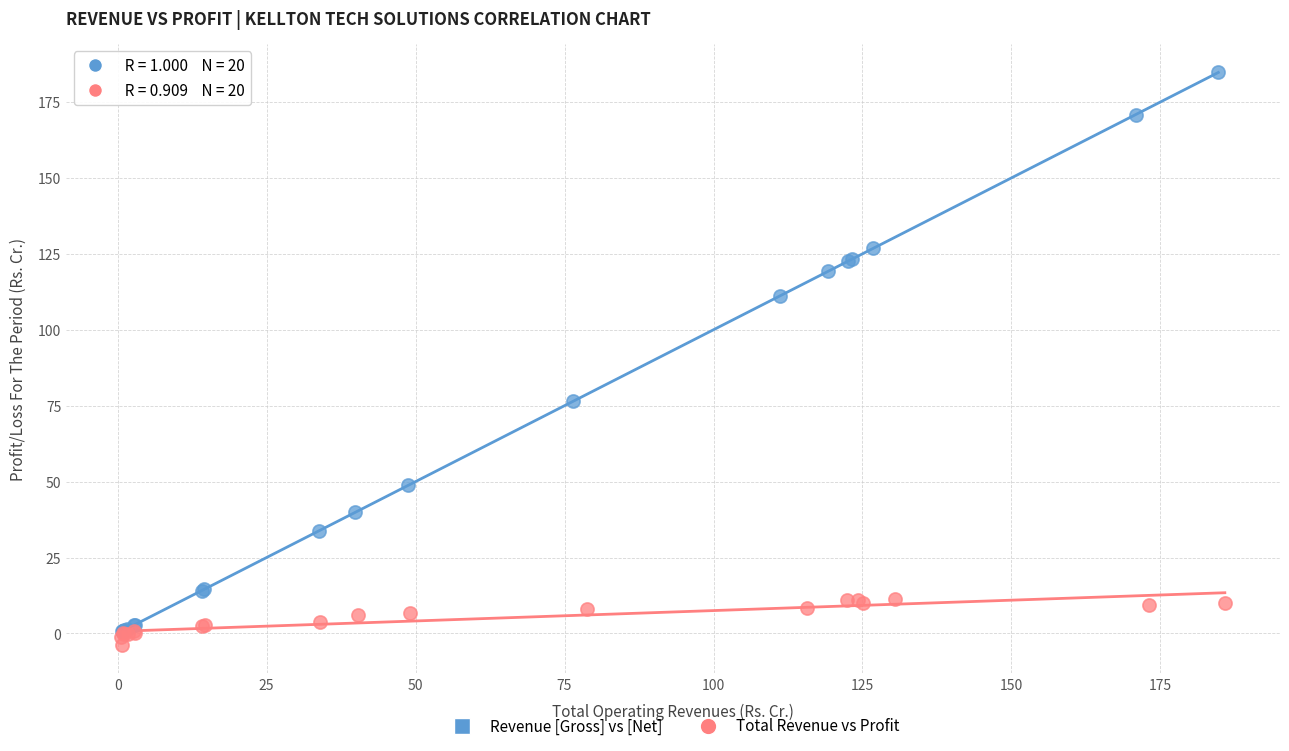

Which series has the widest spread of Y values?

Revenue [Gross] vs [Net]